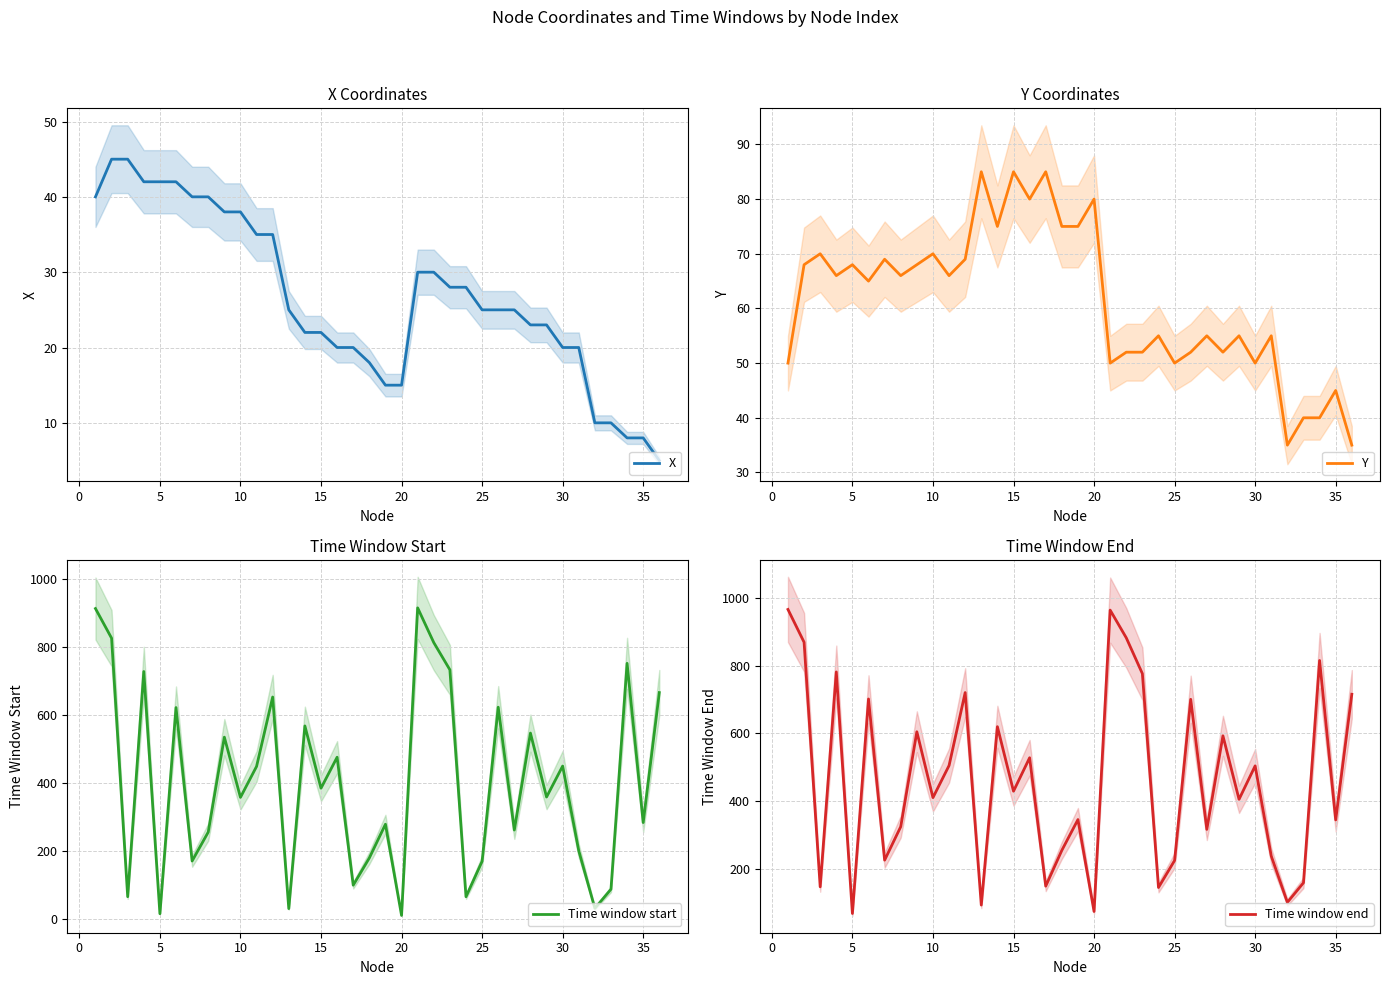

The X series shows 22 at 15. True or false?

True